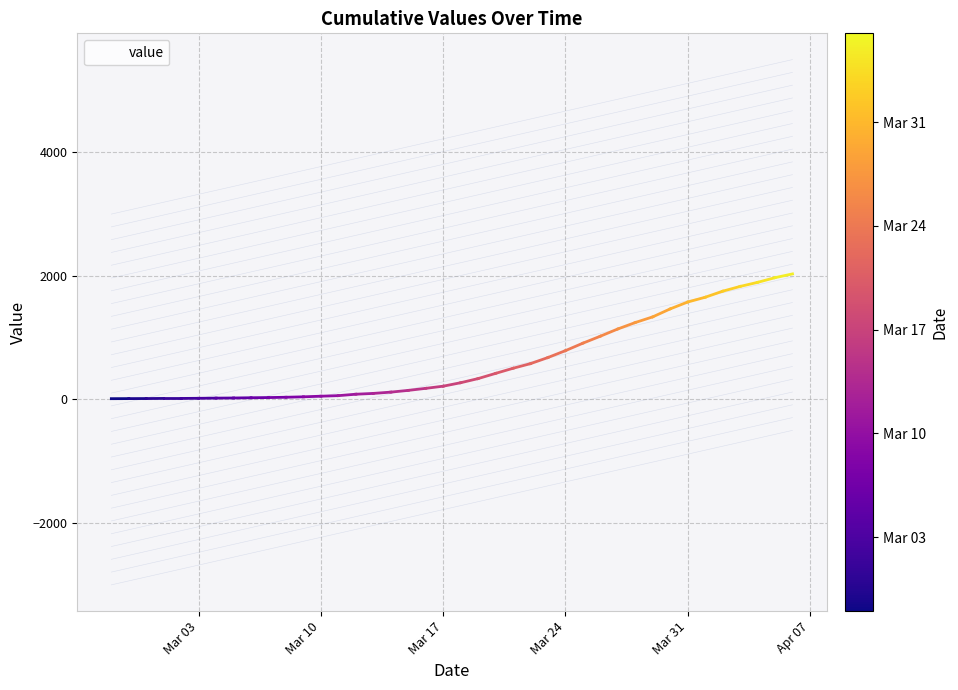

What is the difference between the maximum and minimum values?

2019